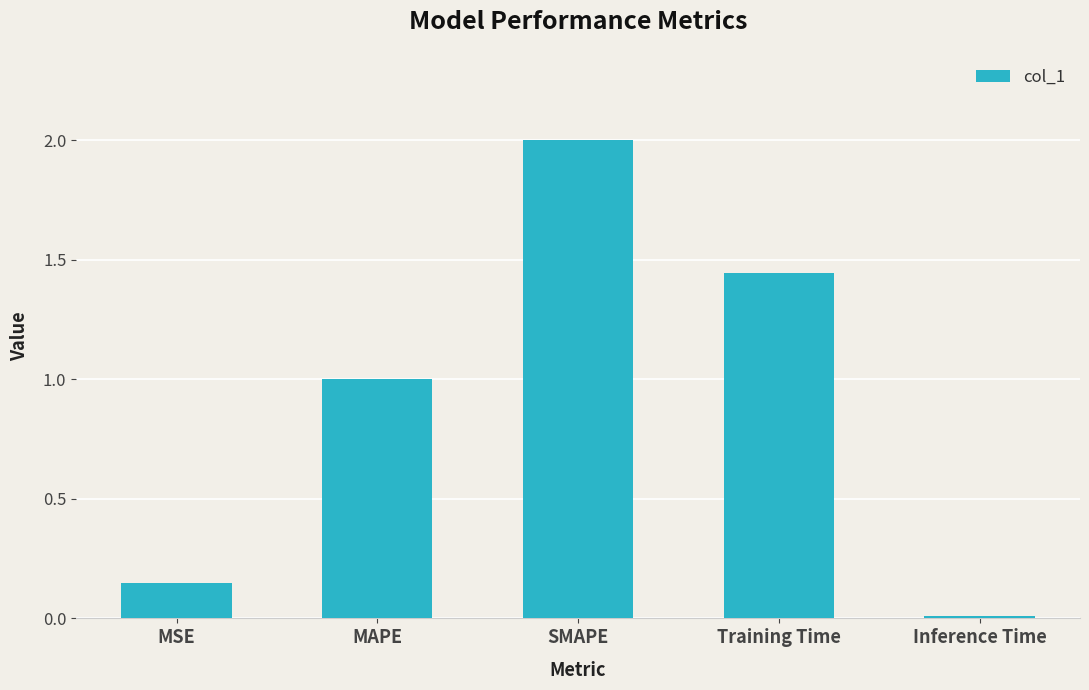

Is it true that the value at SMAPE is 0.9?

False